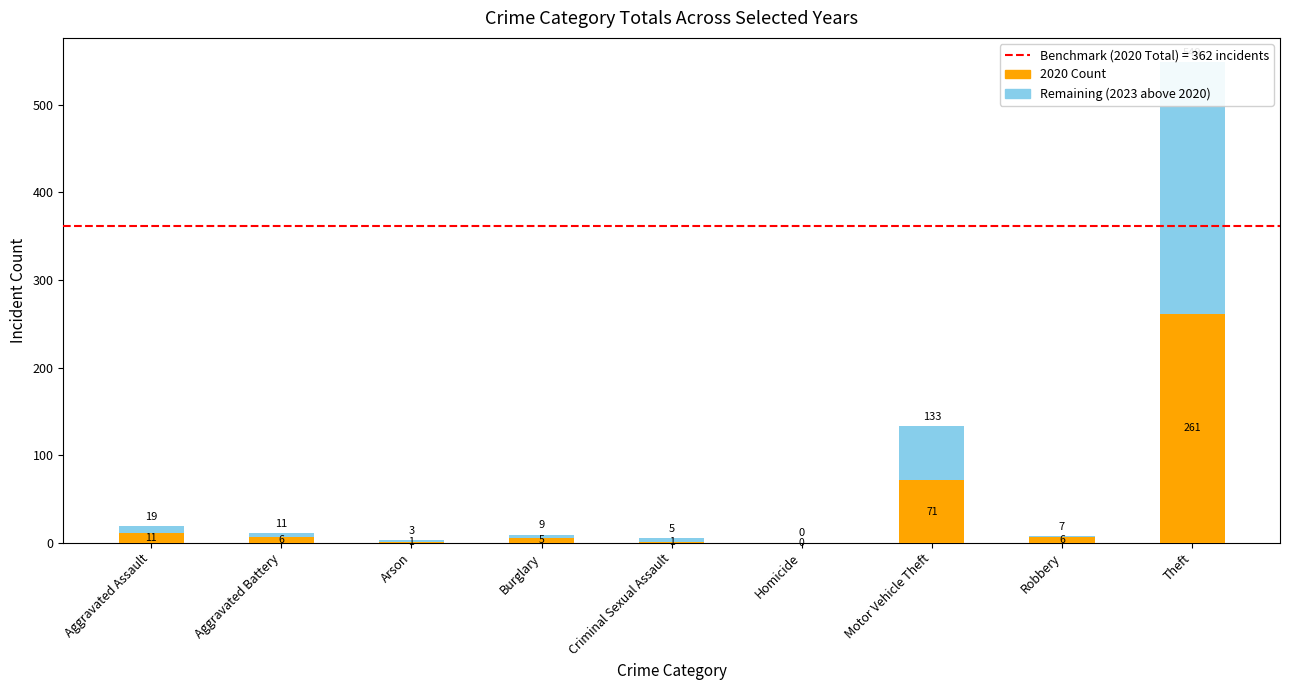

Which series has the widest spread of values?

Remaining (2023 above 2020)